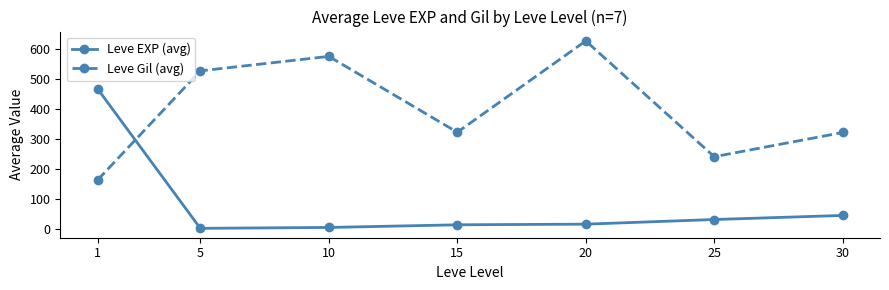

Rank the series by their maximum value, from lowest to highest.

Leve EXP (avg), Leve Gil (avg)